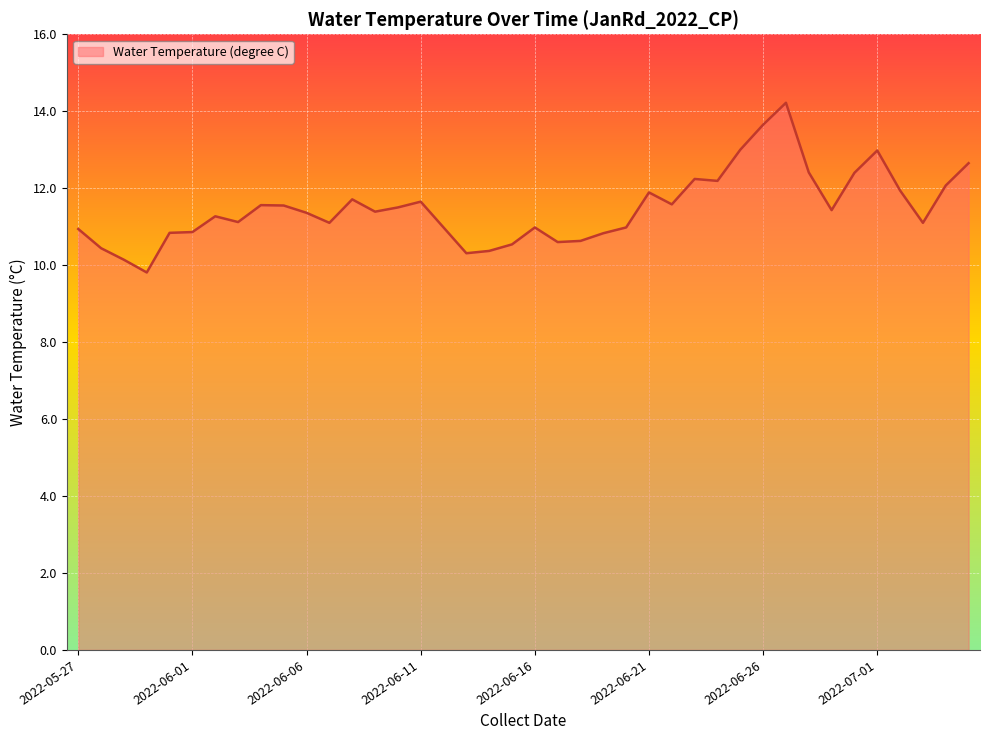

What is the difference between the maximum and minimum values?

4.4